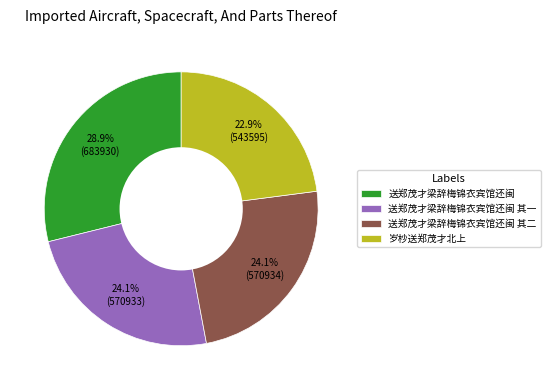

Which slice is the largest?

送郑茂才梁辞梅锦衣宾馆还闽